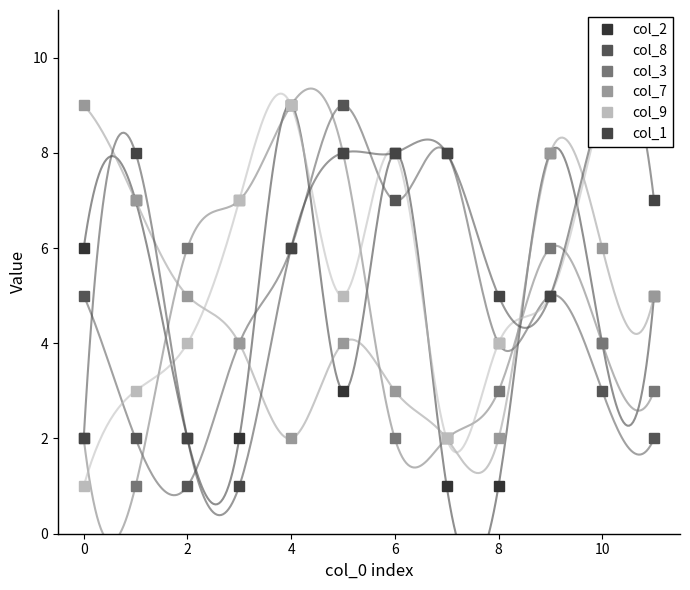

After their last crossing, which series has the higher values: col_8 or col_2?

col_2